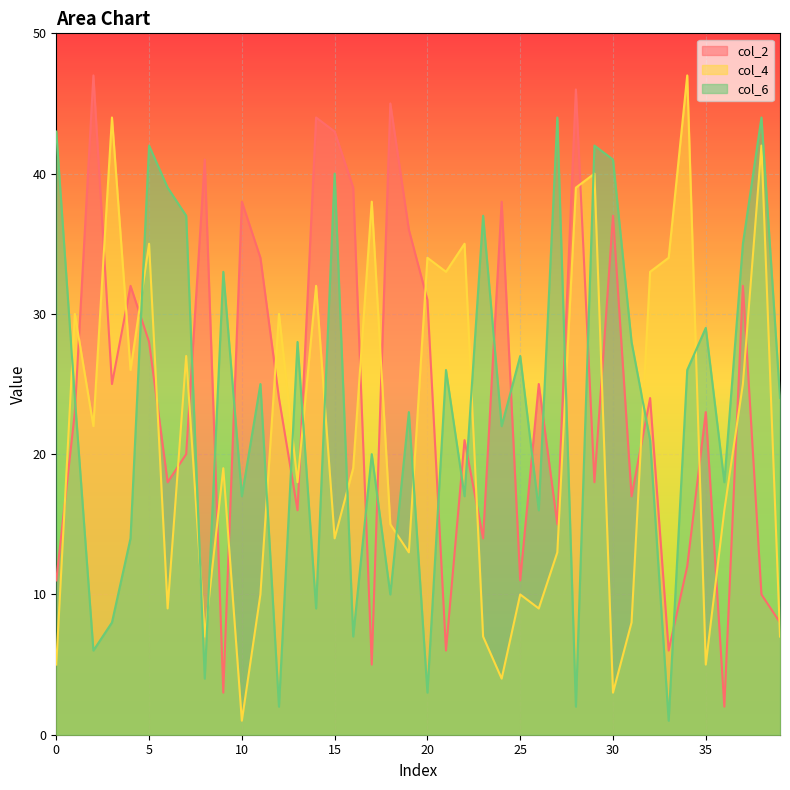

In col_6, how many points are lower than both neighbors (excluding endpoints)?

14